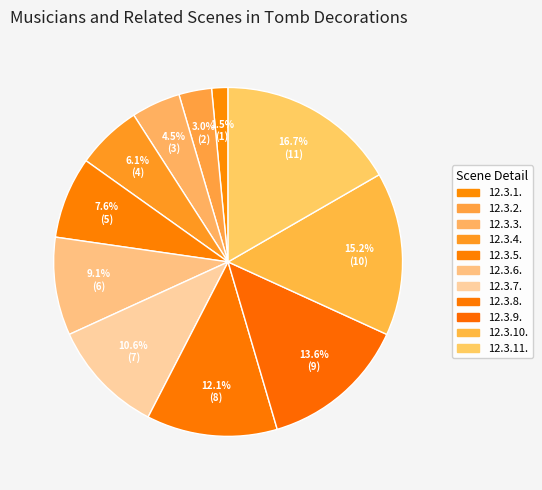

What percentage is the 12.3.9. slice, to the nearest percent?

14%